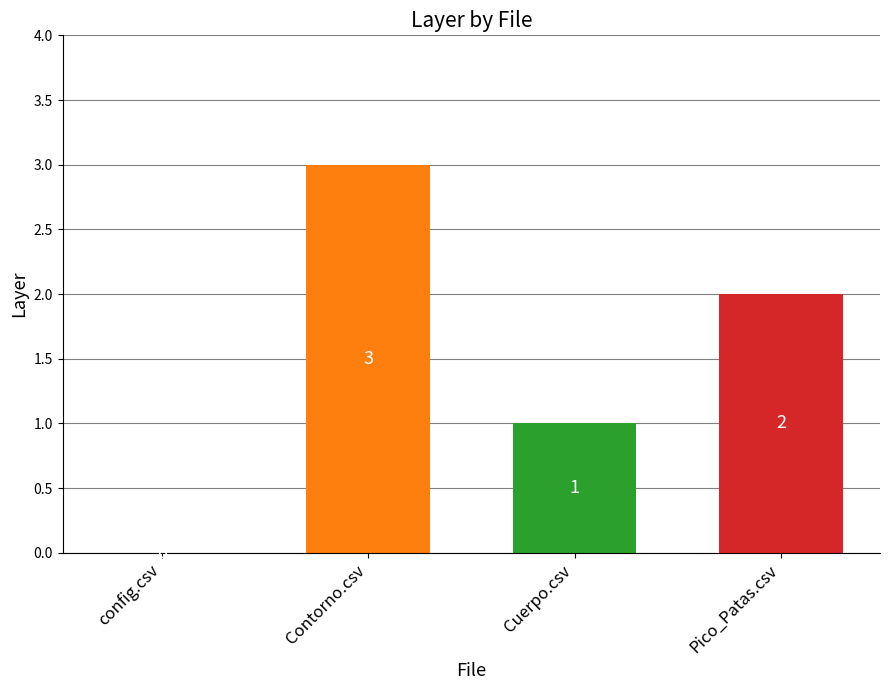

Where is the data nearest to the value 1?

Cuerpo.csv